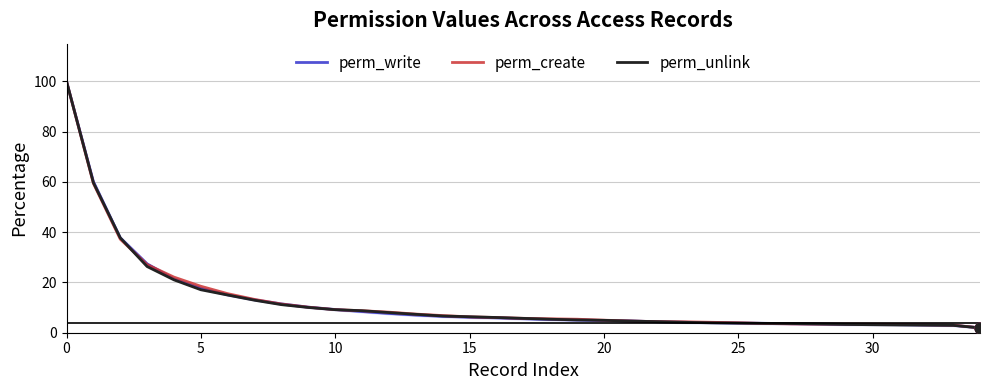

What are all the series names shown in the legend?

perm_write, perm_create, perm_unlink